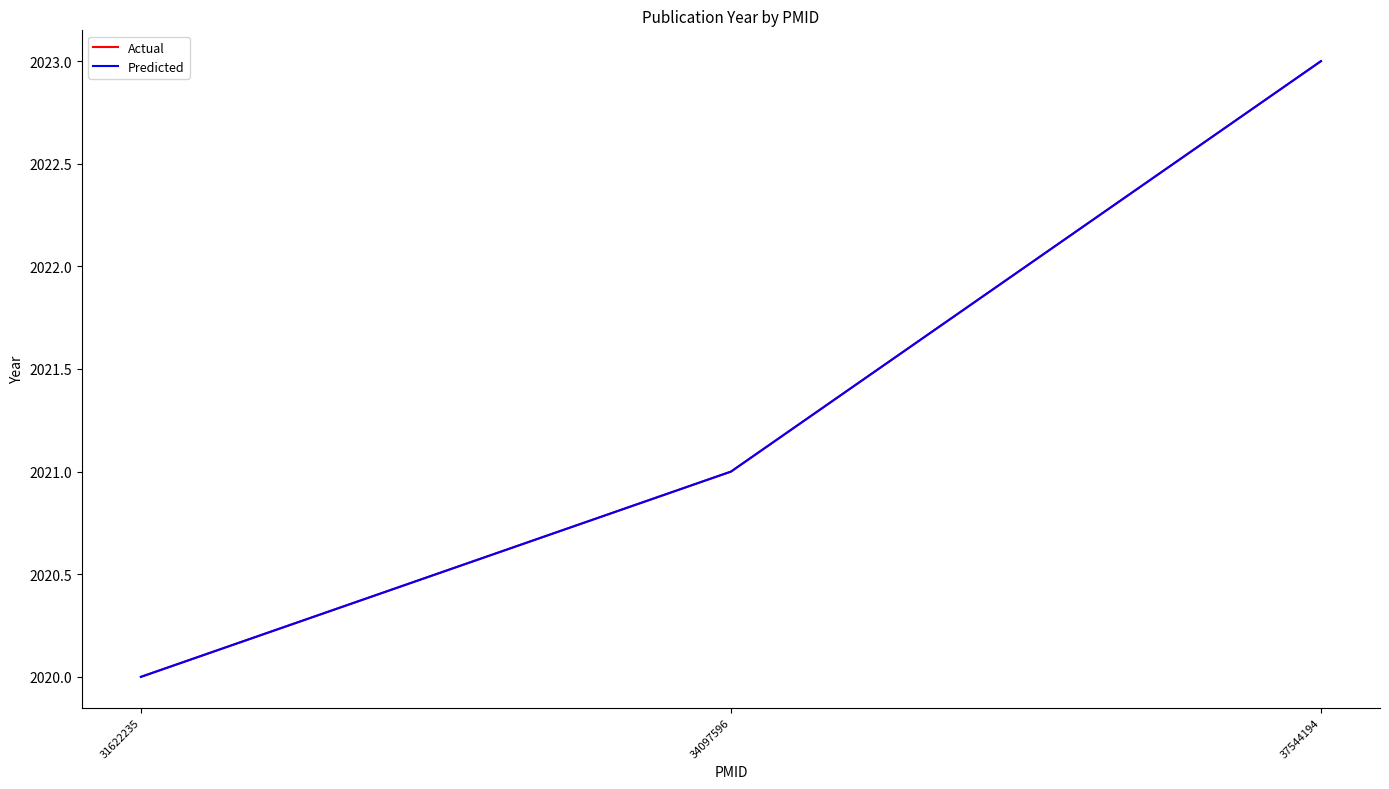

What is the total value across all series at 37544194?

4046